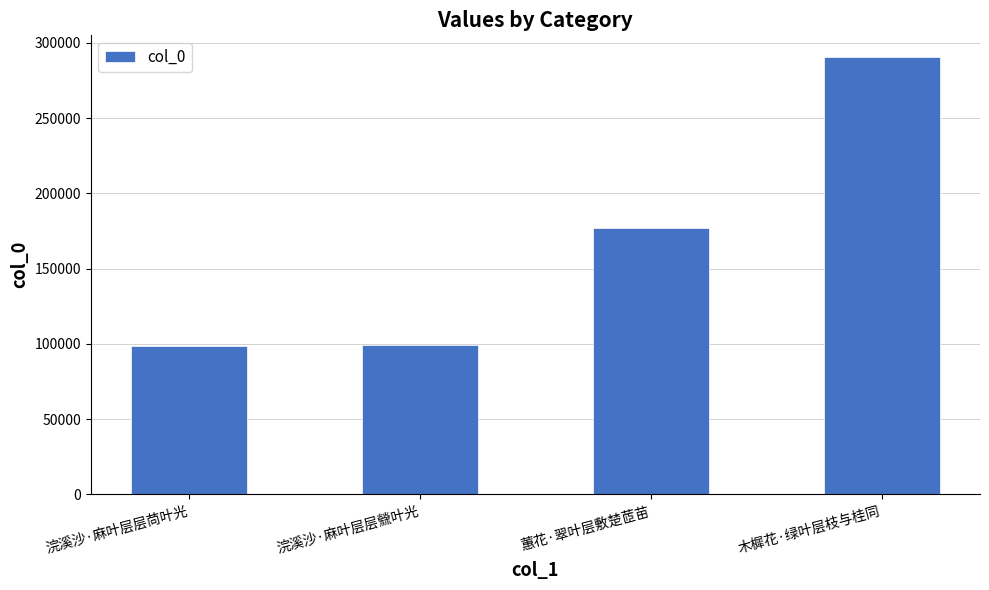

Which category has the highest value across all series?

木樨花·绿叶层枝与桂同